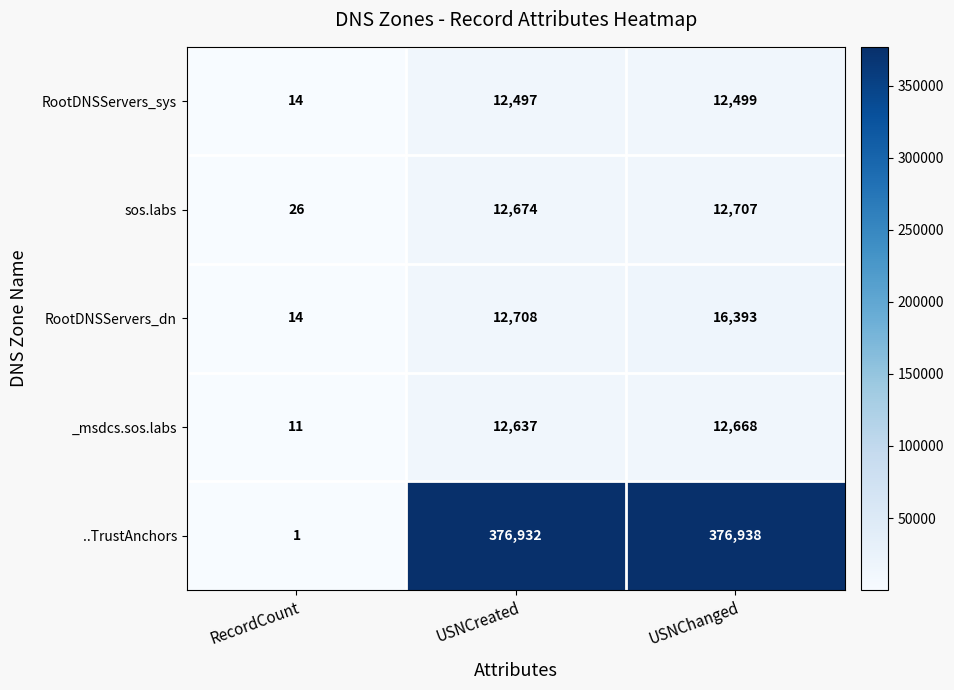

At USNChanged, list the series in order from smallest to largest.

RootDNSServers_sys, _msdcs.sos.labs, sos.labs, RootDNSServers_dn, ..TrustAnchors